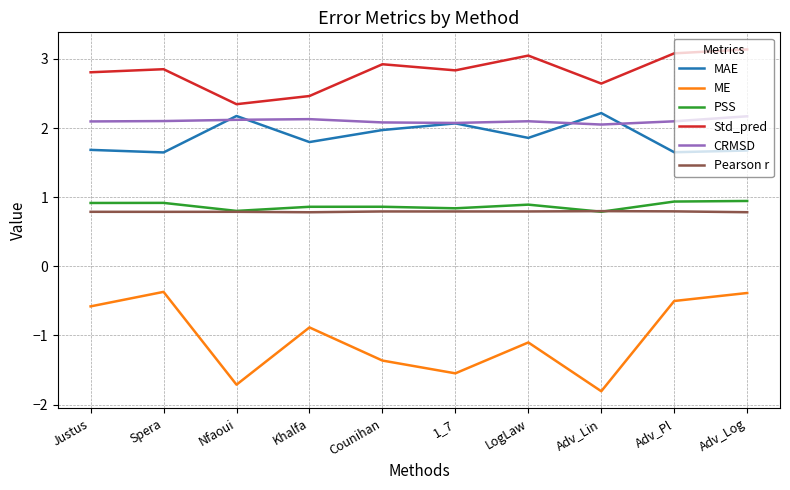

True or false: ME has more than 2 points higher than both neighbors.

True